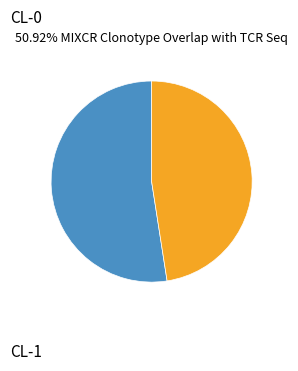

Does CL-1 account for over 50% of the chart?

No